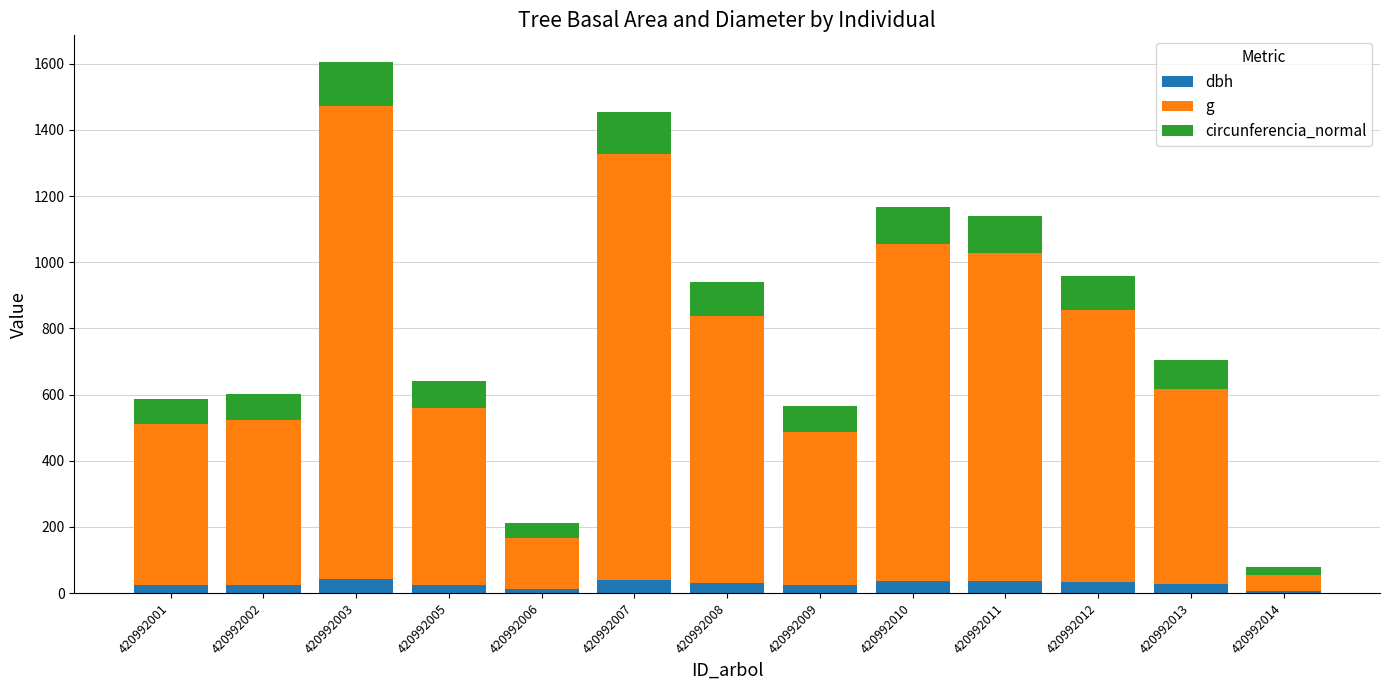

What is the approximate value of dbh at 420992002?

25.2